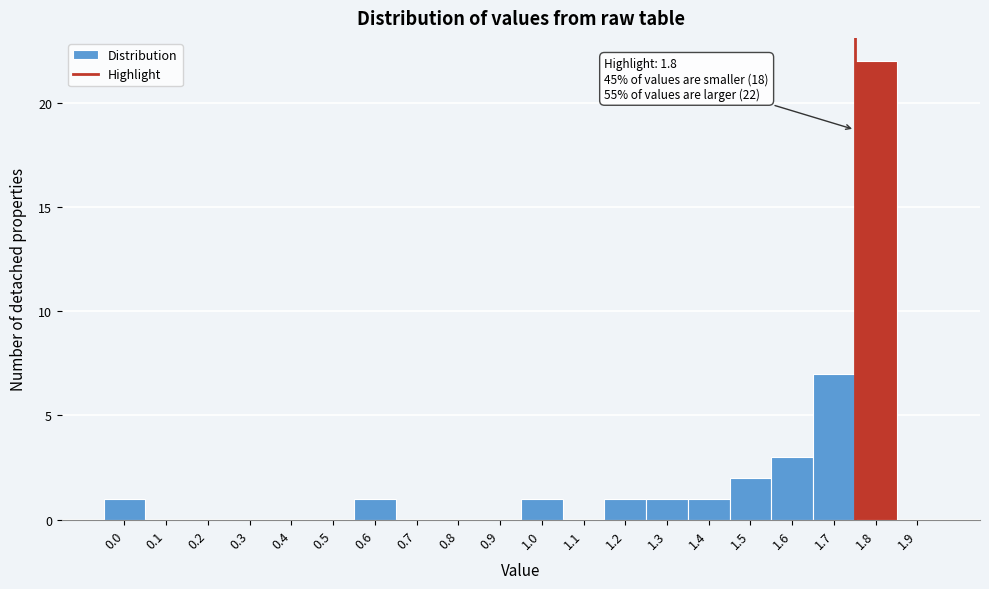

Reading left to right, transcribe all the data shown in this chart.

0.0=1	0.1=0	0.2=0	0.3=0	0.4=0	0.5=0	0.6=1	0.7=0	0.8=0	0.9=0	1.0=1	1.1=0	1.2=1	1.3=1	1.4=1	1.5=2	1.6=3	1.7=7	1.8=22	1.9=0